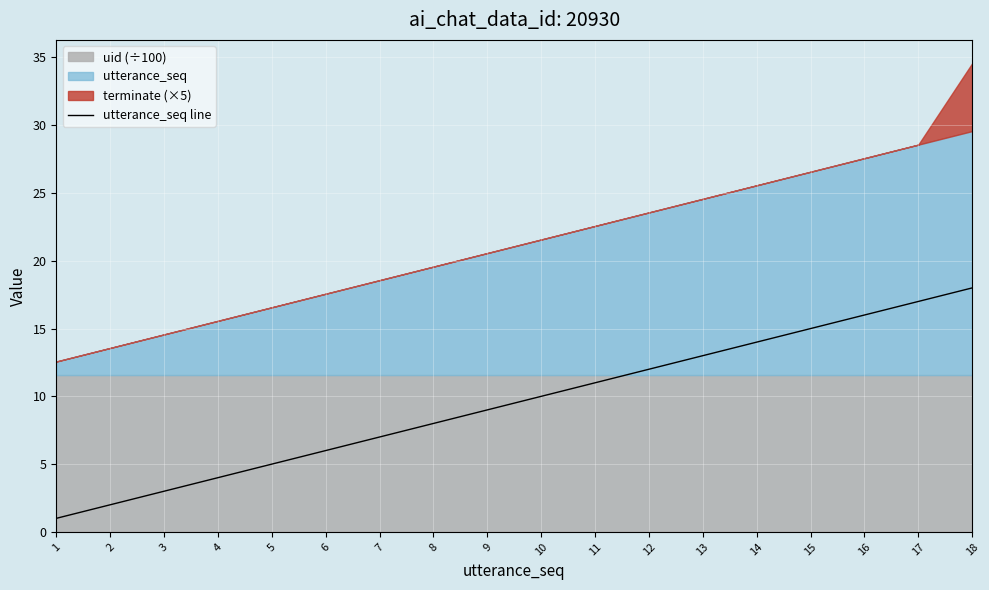

What is the minimum value shown in the chart?

1